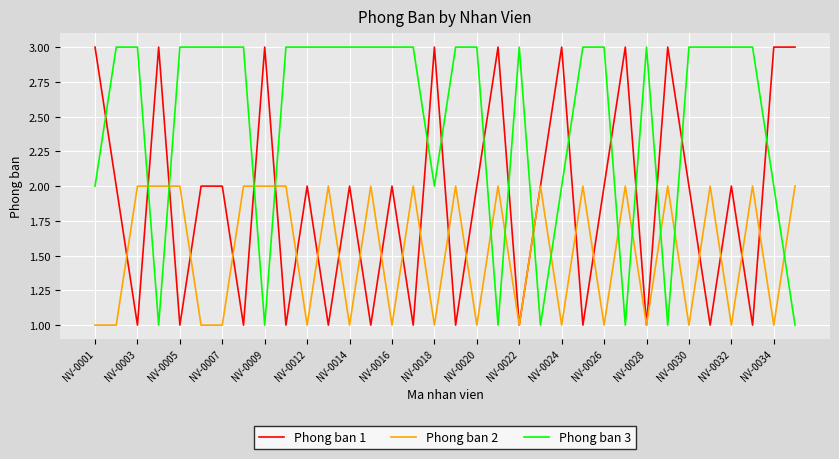

Reading left to right, transcribe all the data shown in this chart.

Phong ban 1: 3	2	1	3	1	2	2	1	3	1	2	1	2	1	2	1	3	1	2	3	1	2	3	1	2	3	1	3	2	1	2	1	3	3
Phong ban 2: 1	1	2	2	2	1	1	2	2	2	1	2	1	2	1	2	1	2	1	2	1	2	1	2	1	2	1	2	1	2	1	2	1	2
Phong ban 3: 2	3	3	1	3	3	3	3	1	3	3	3	3	3	3	3	2	3	3	1	3	1	2	3	3	1	3	1	3	3	3	3	2	1